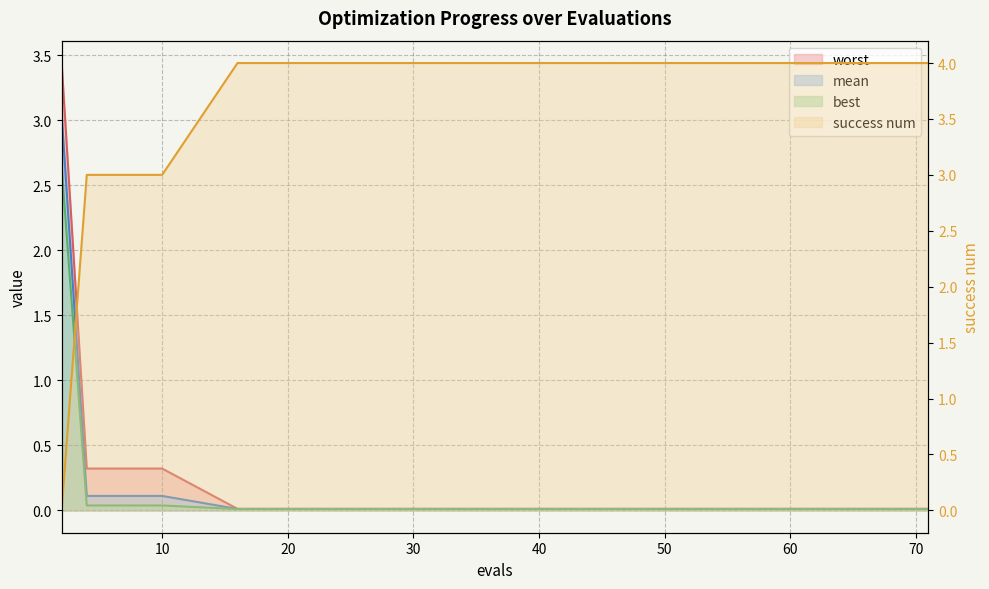

At which category is the sum across all series the highest?

2